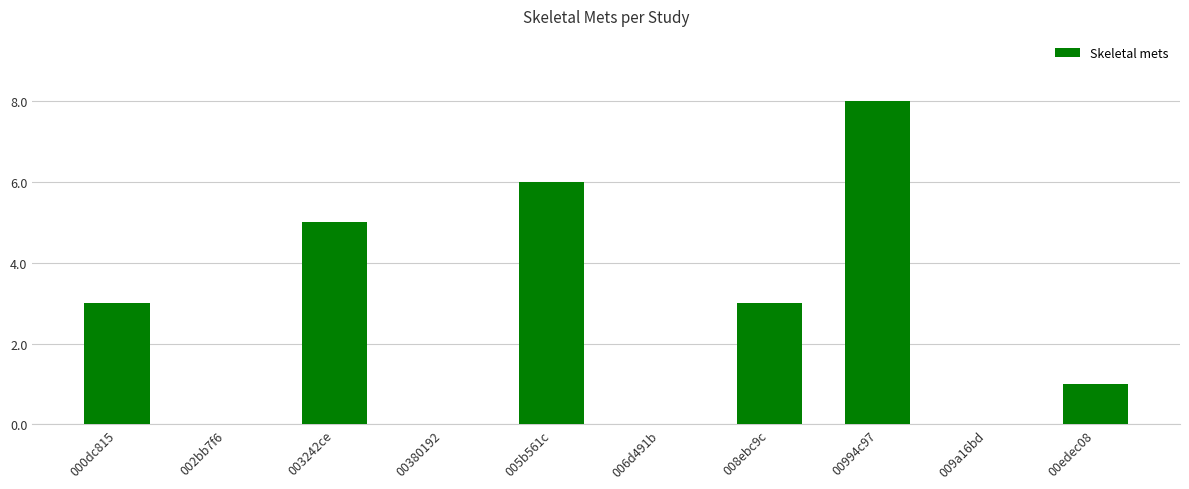

The chart shows a value of 2 at 008ebc9c. True or false?

False